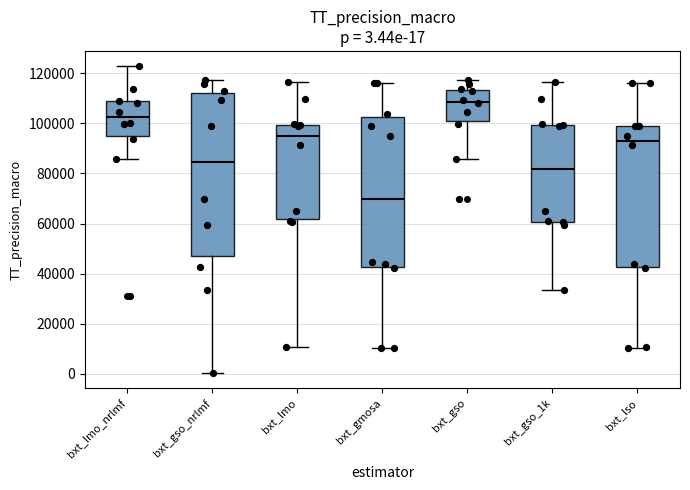

Which box's median line is the lowest?

bxt_gmosa